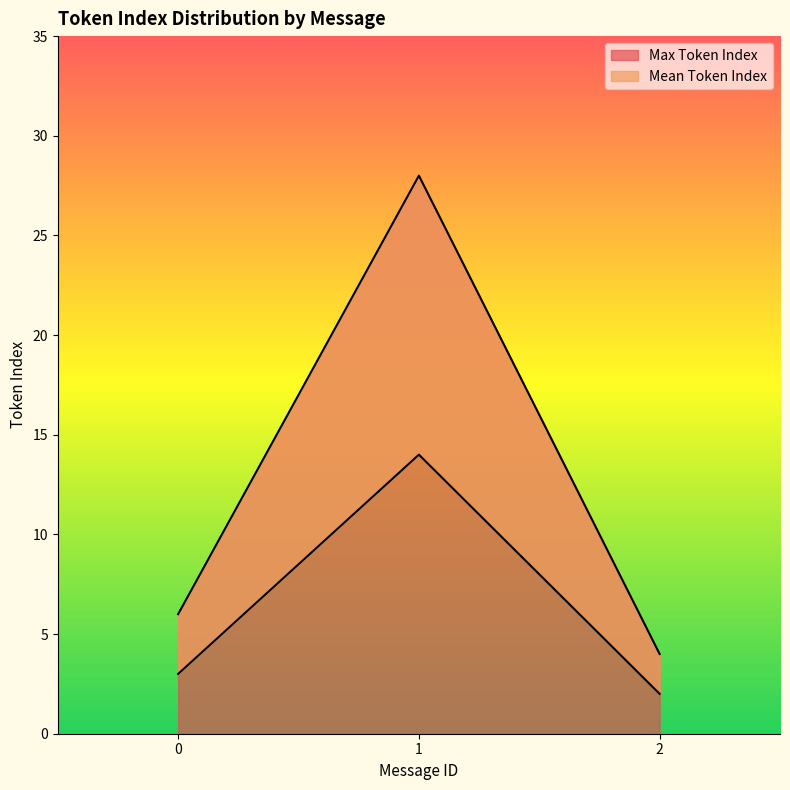

Reading left to right, list all the values displayed in this chart.

Max Token Index: 6	28	4
Mean Token Index: 3	14	2